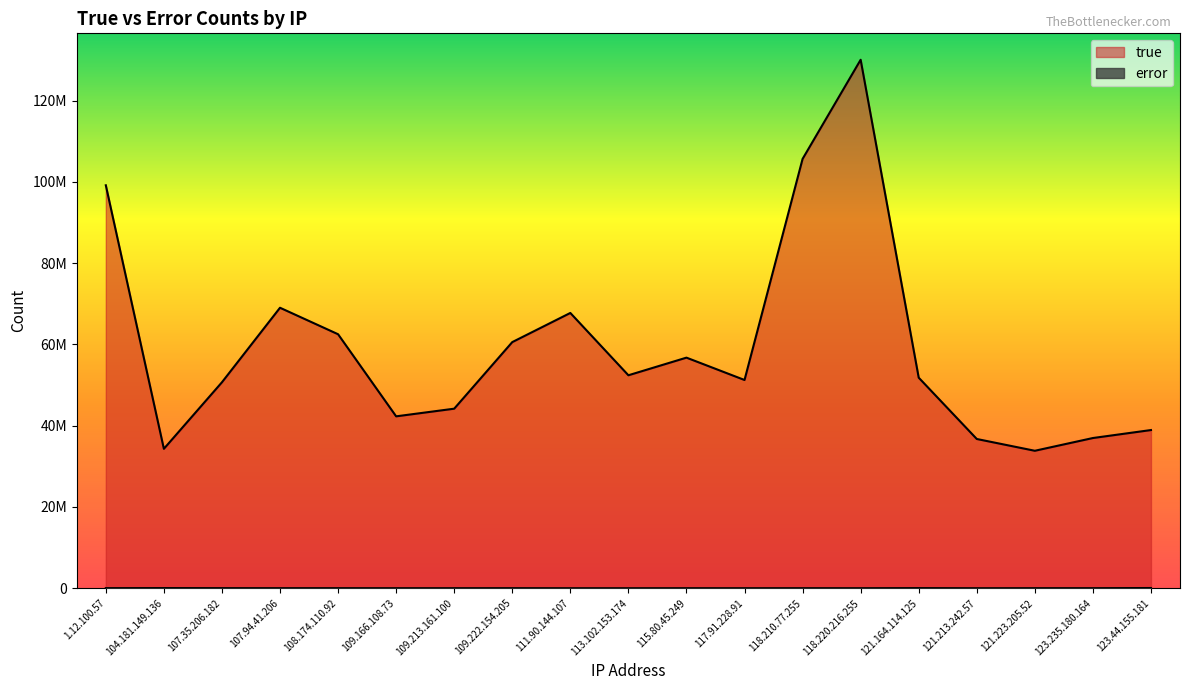

True or false: error and true intersect in this chart.

False